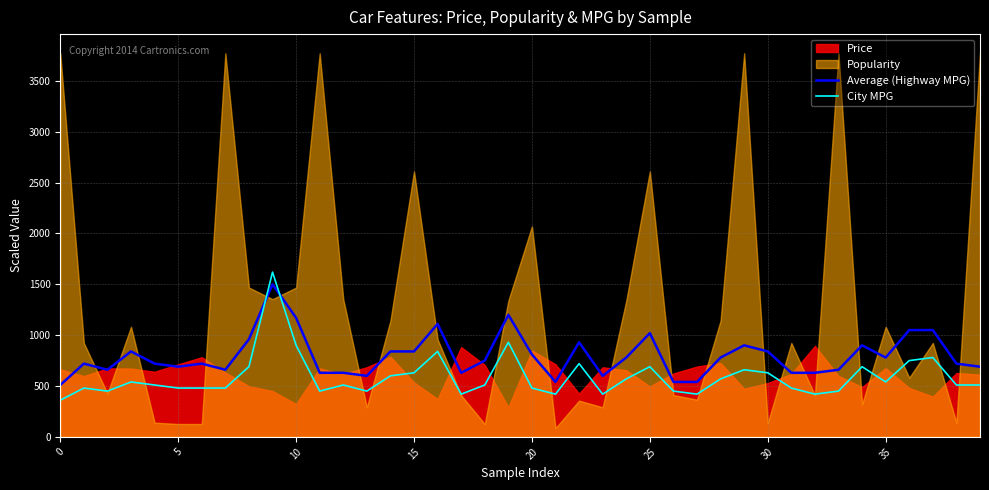

What value does the Average (Highway MPG) series have at 20, to the nearest 10?

810